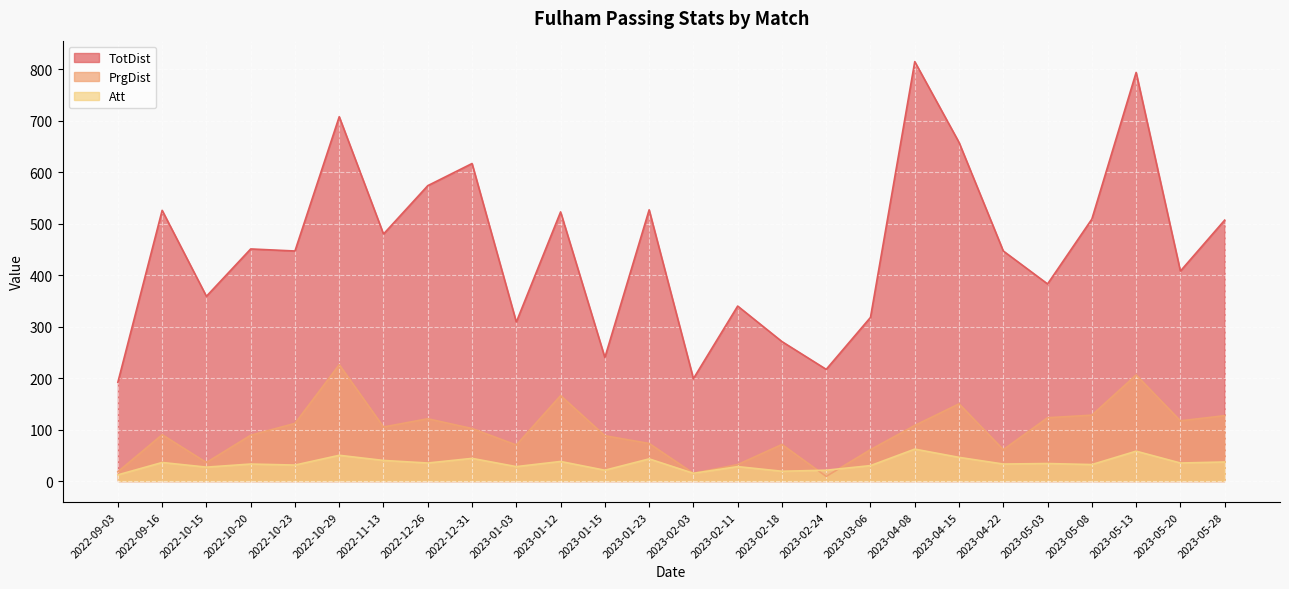

Where is TotDist nearest to the value 503?

2023-05-28